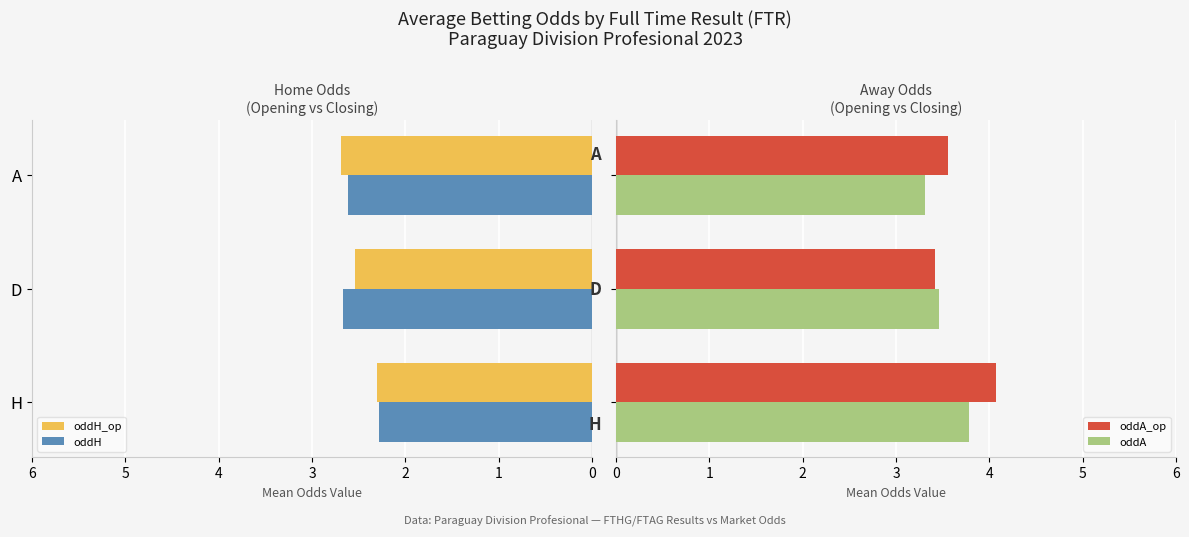

The oddA_op series shows 3.4 at 1. True or false?

True